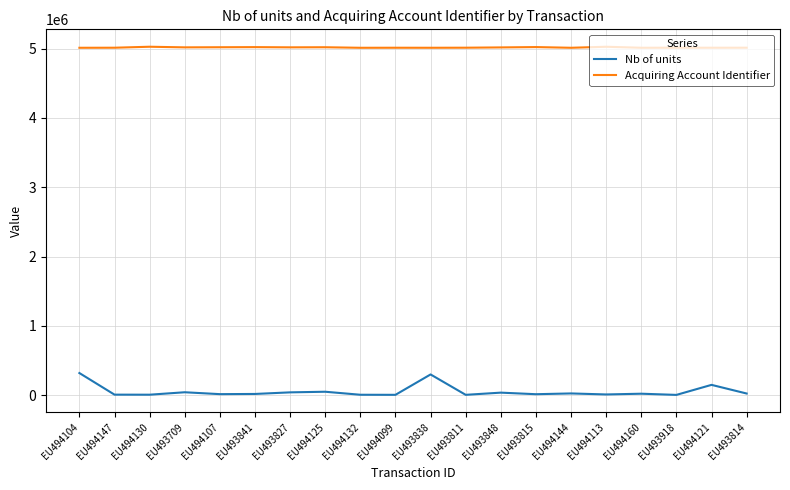

What are all the series names shown in the legend?

Nb of units, Acquiring Account Identifier